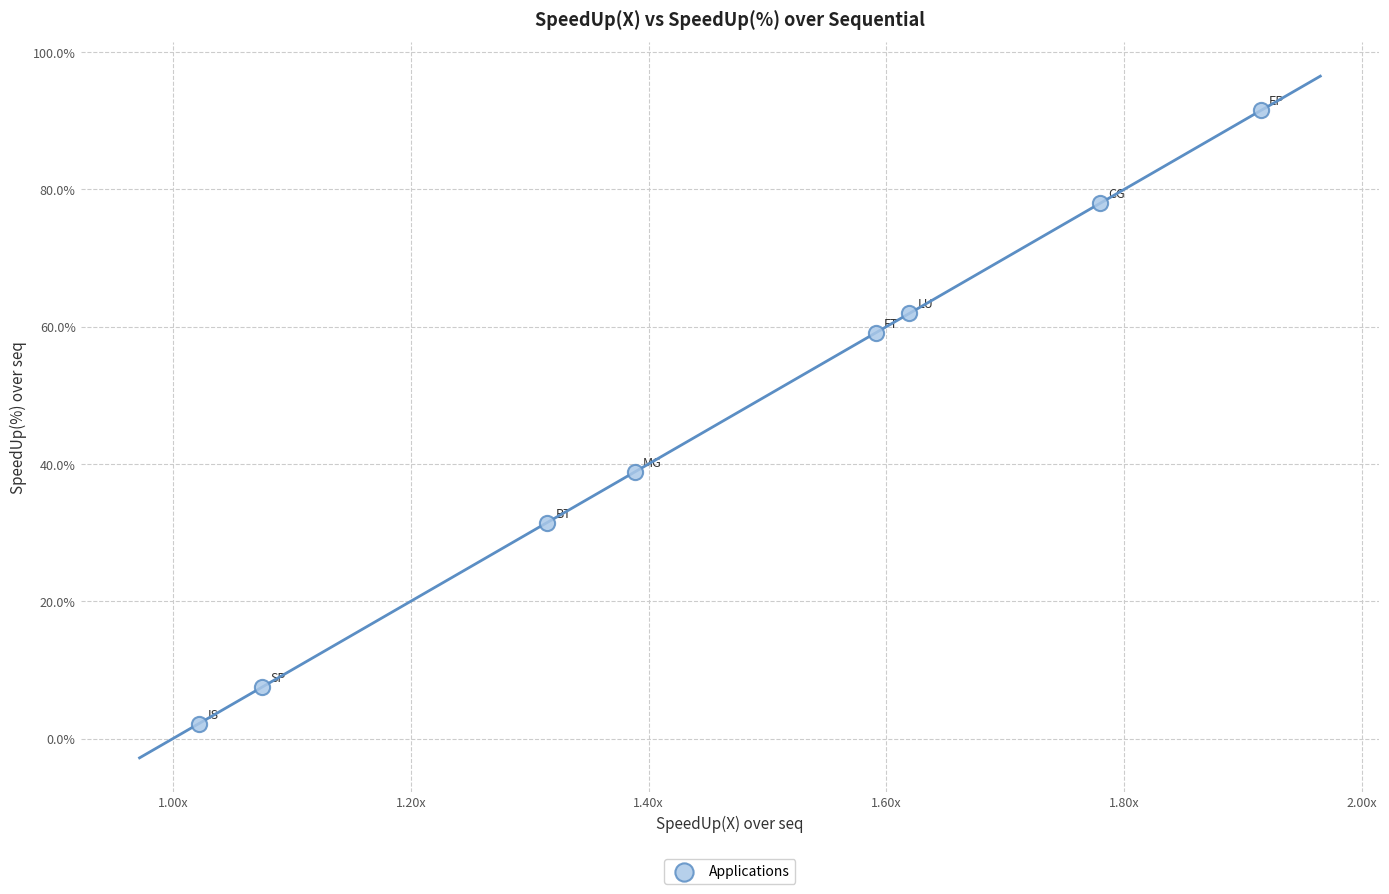

What is the average Y value?

46.3